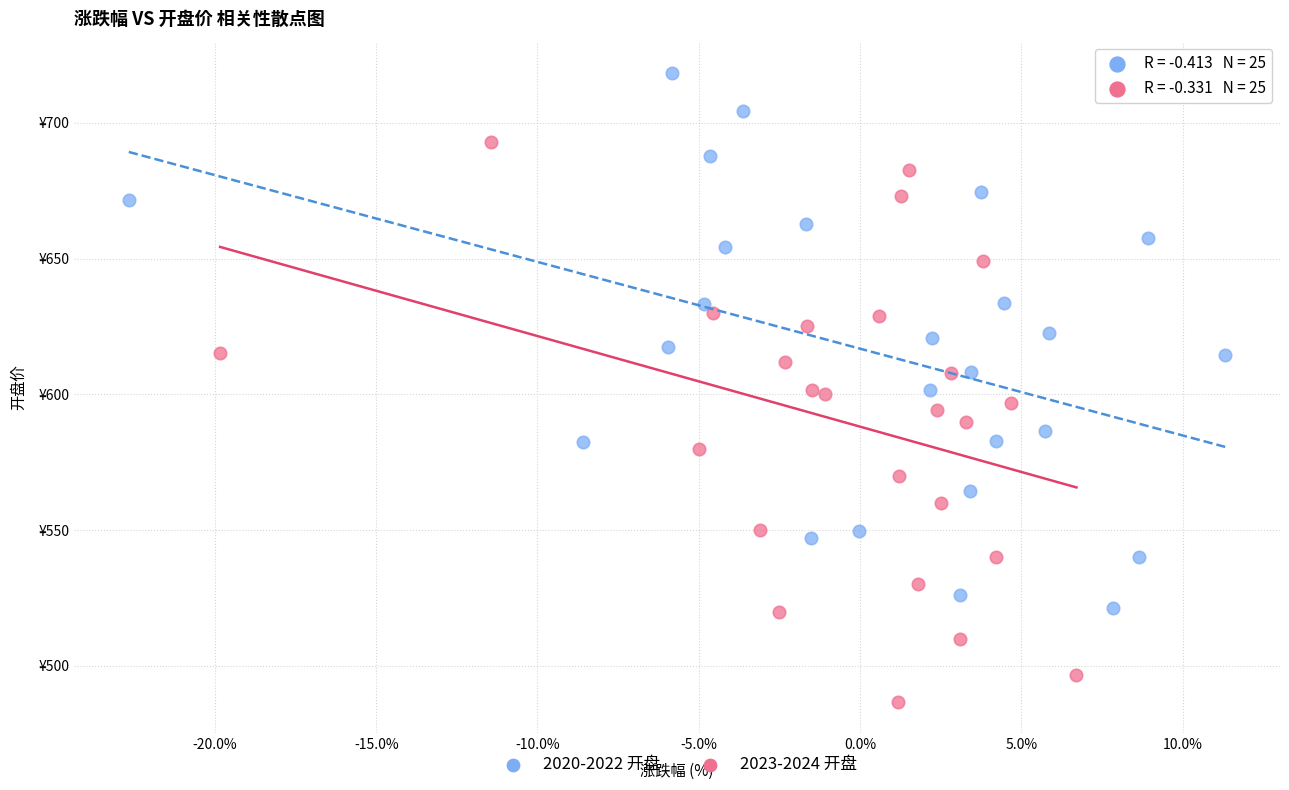

Which series contains the highest Y value?

2020-2022 开盘